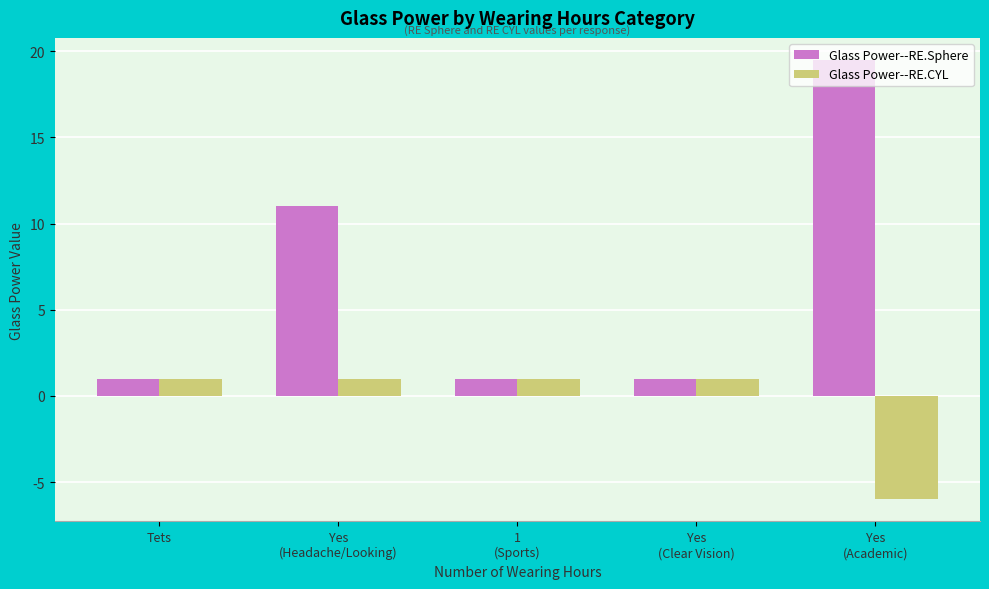

Is it true that Glass Power--RE.Sphere equals 1.0 at Yes
(Clear Vision)?

True